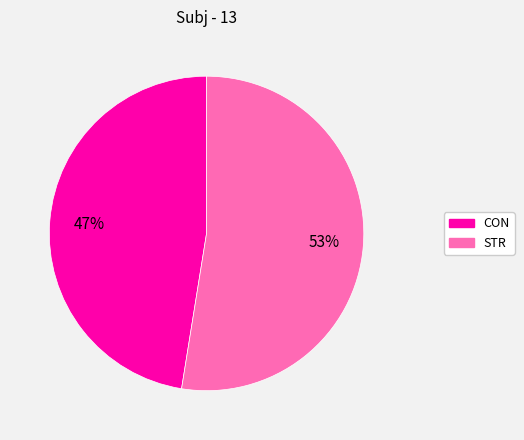

Is it true that STR is 53% of the pie?

True